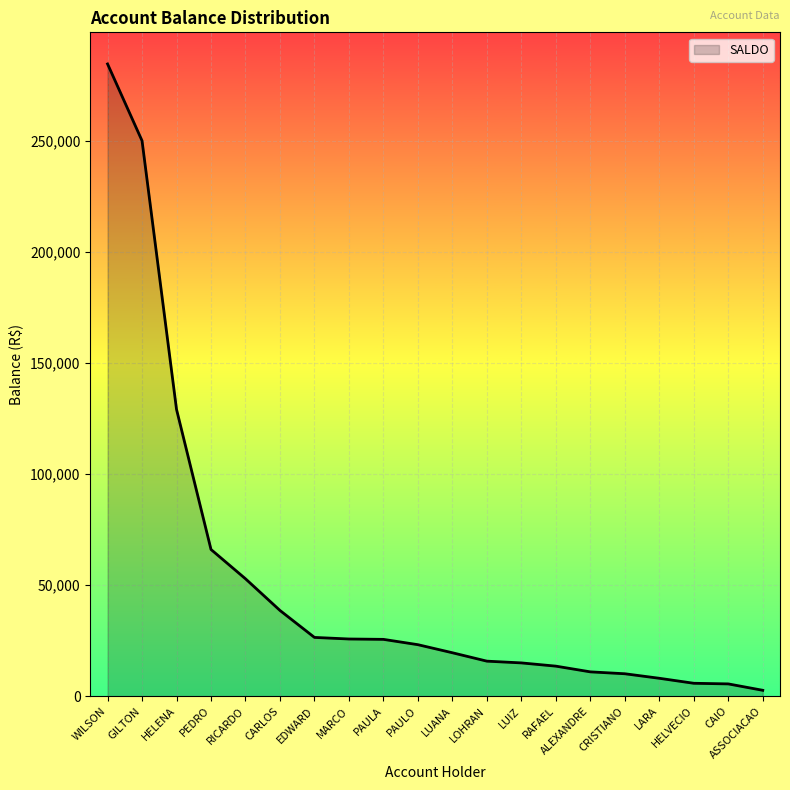

What position from the right is PAULA?

12